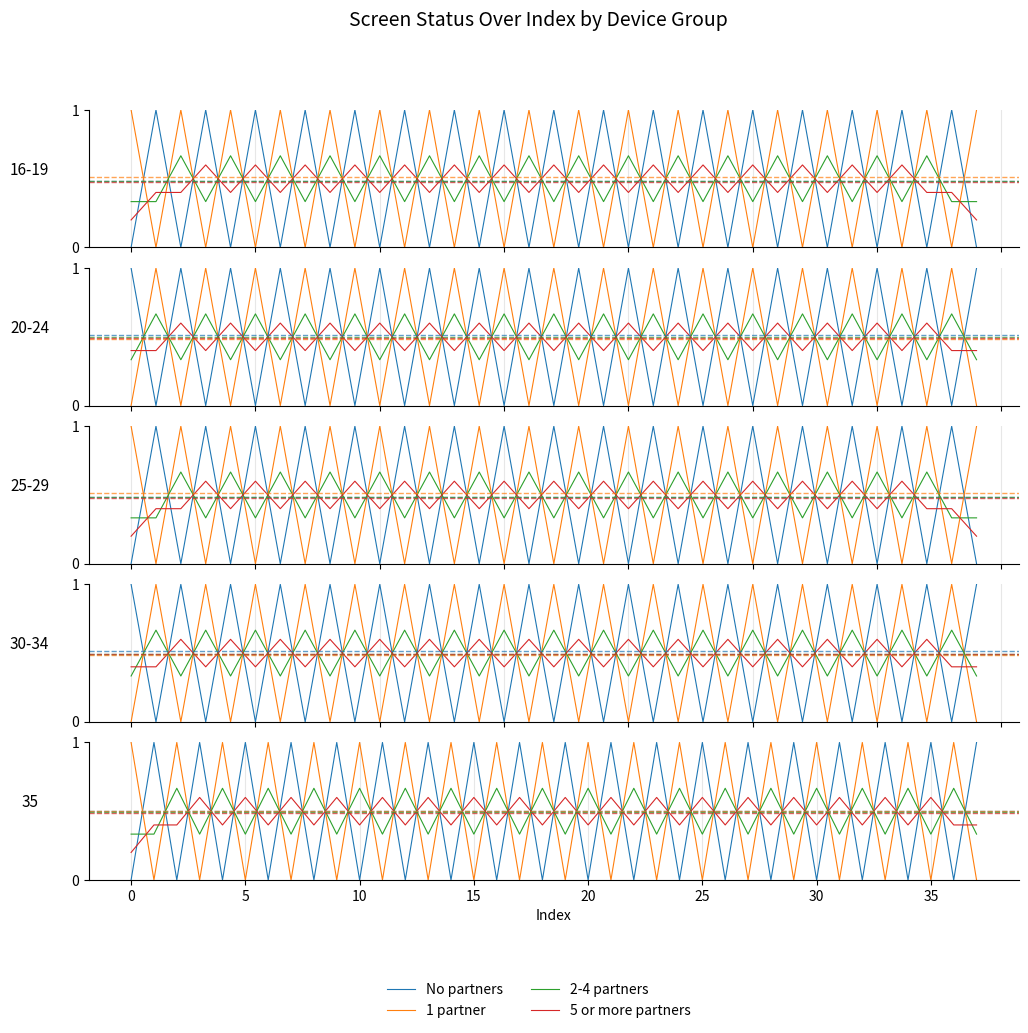

In 5 or more partners, how many points are higher than both neighbors (excluding endpoints)?

17